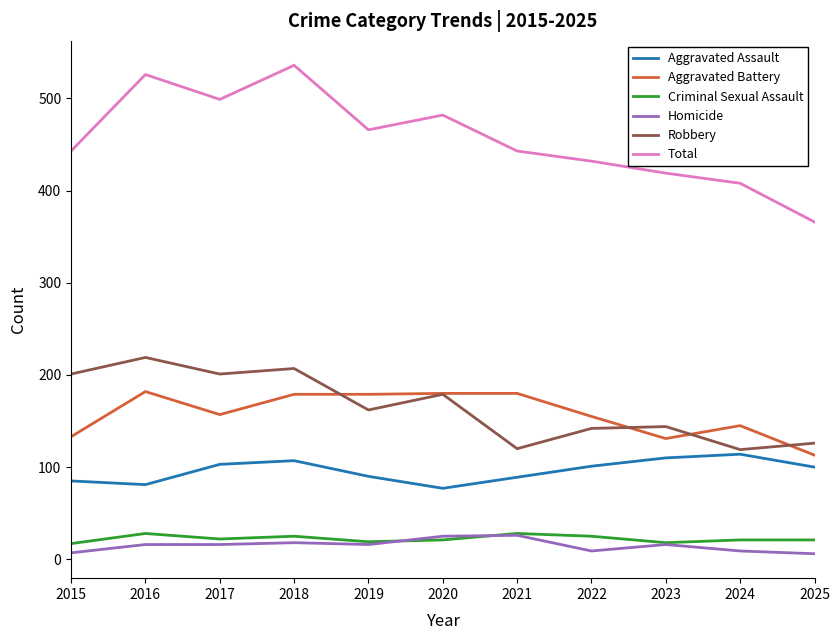

Which series has the largest total across all categories?

Total